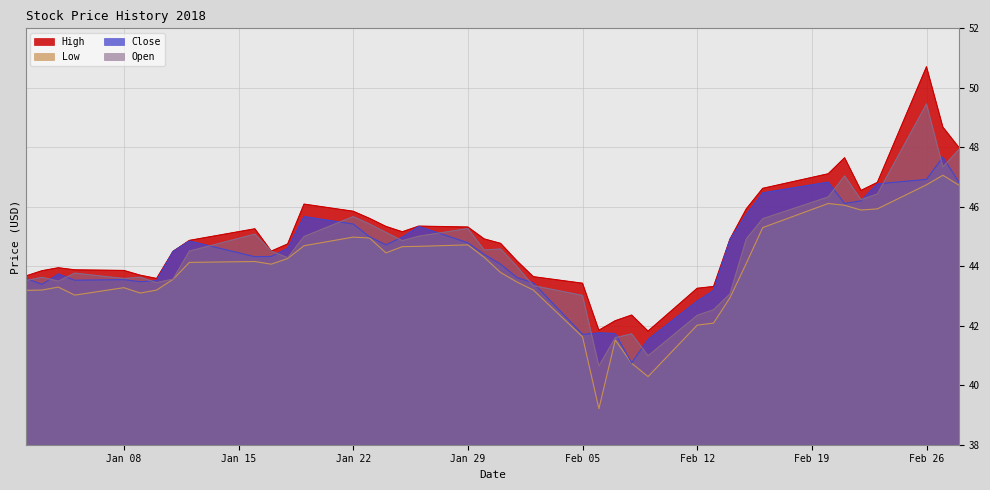

What is the label of the 26th point from the left?

2018-02-07